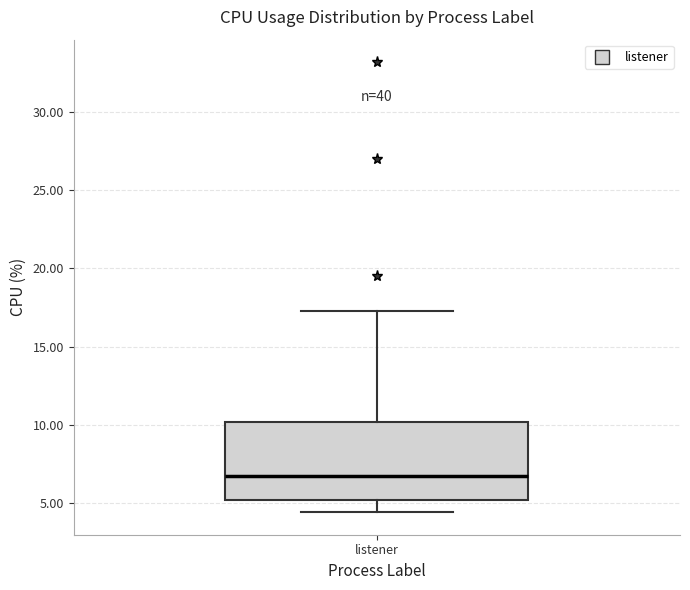

Where does the lower whisker of the box for listener end on the y-axis? The values are not printed on the chart, so give them approximately, as read against the axis.

4.5